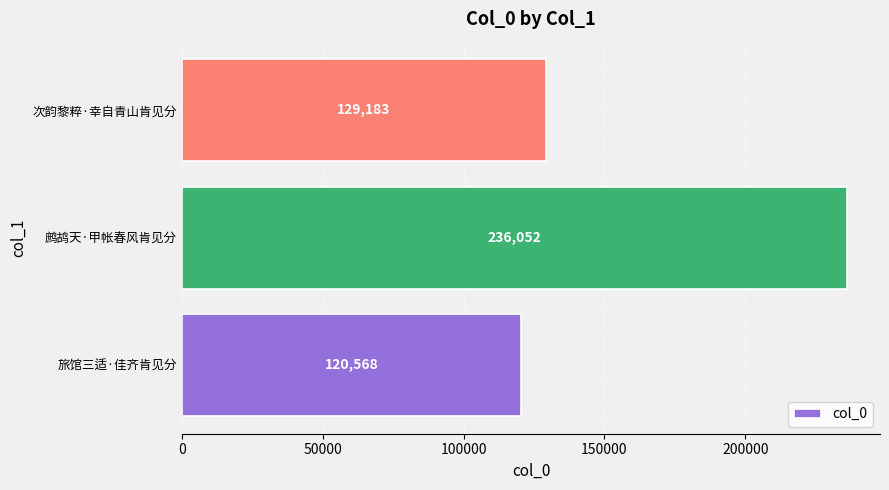

Does the chart contain stacked bars?

No